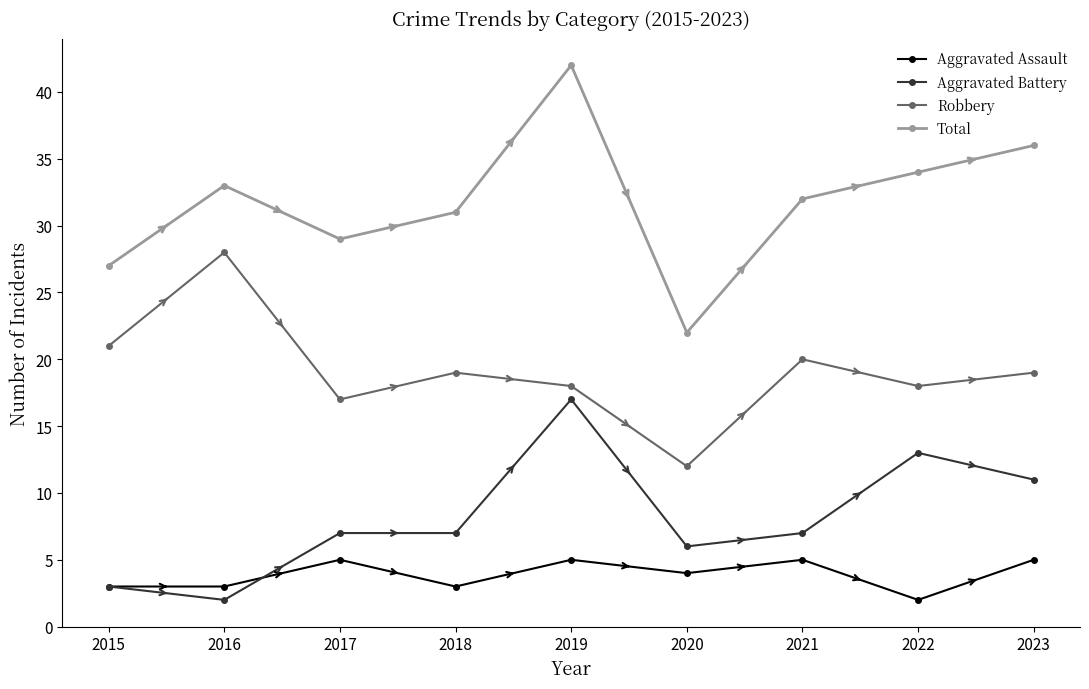

Rank the series at 2018 from highest to lowest value.

Total, Robbery, Aggravated Battery, Aggravated Assault